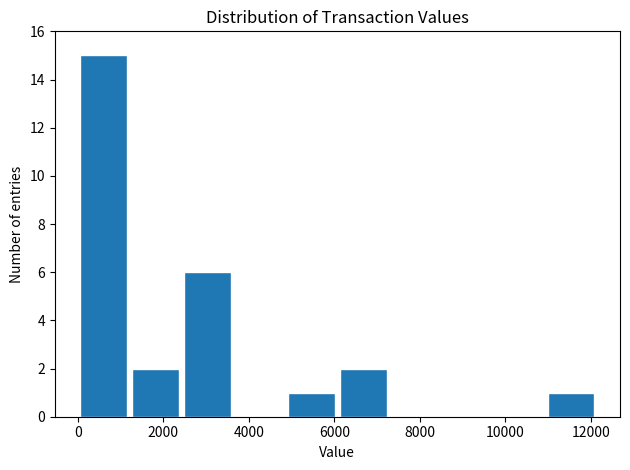

What is the height of the bar covering 6000 to 7200 on the x-axis? Neither the bar edges nor the heights are printed on the chart, so give them approximately, as read against the axes.

2